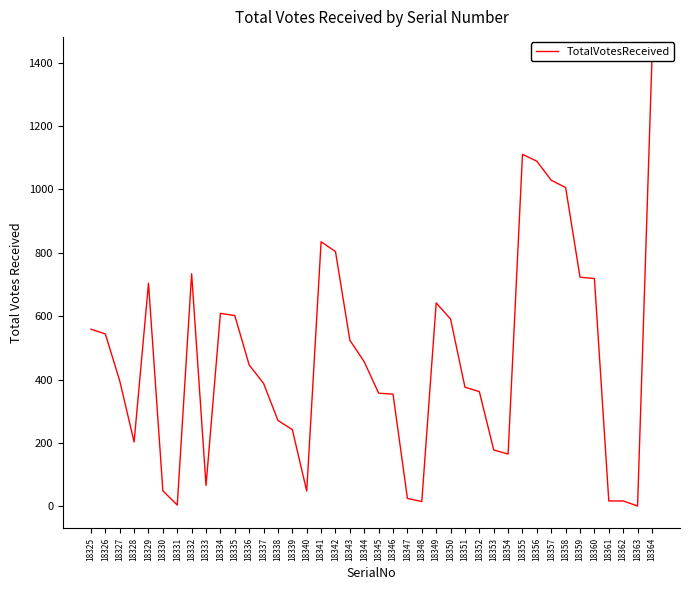

The chart shows a value of 591 at 18350. True or false?

True